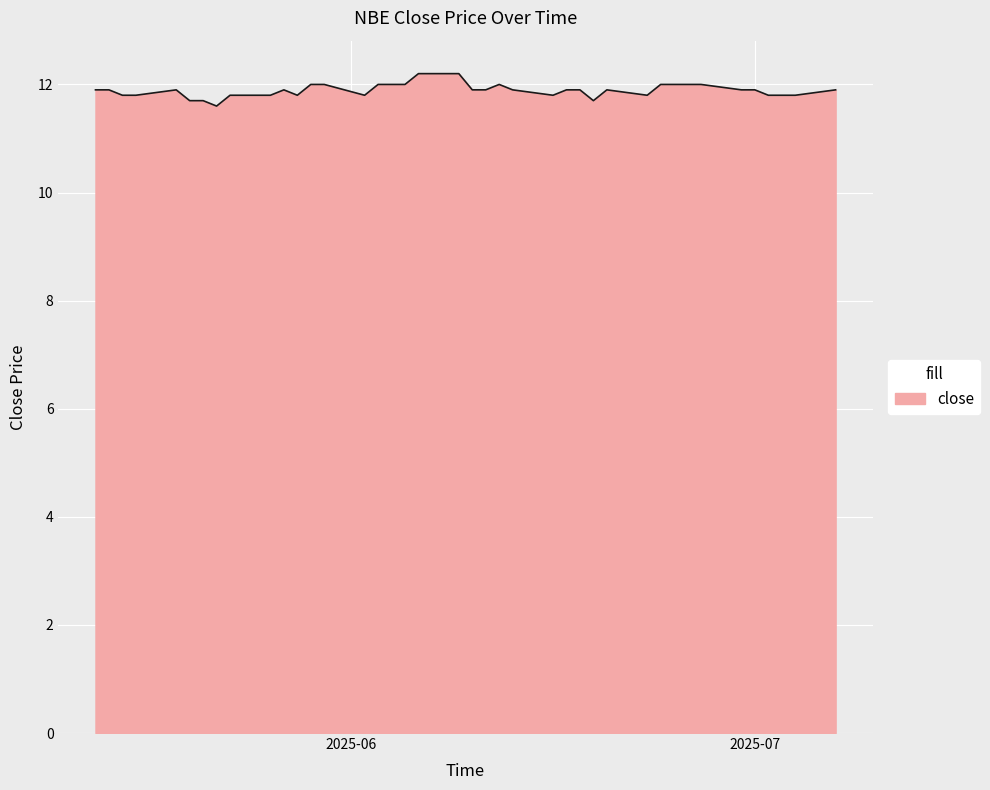

What is the difference between the maximum and minimum values?

0.6